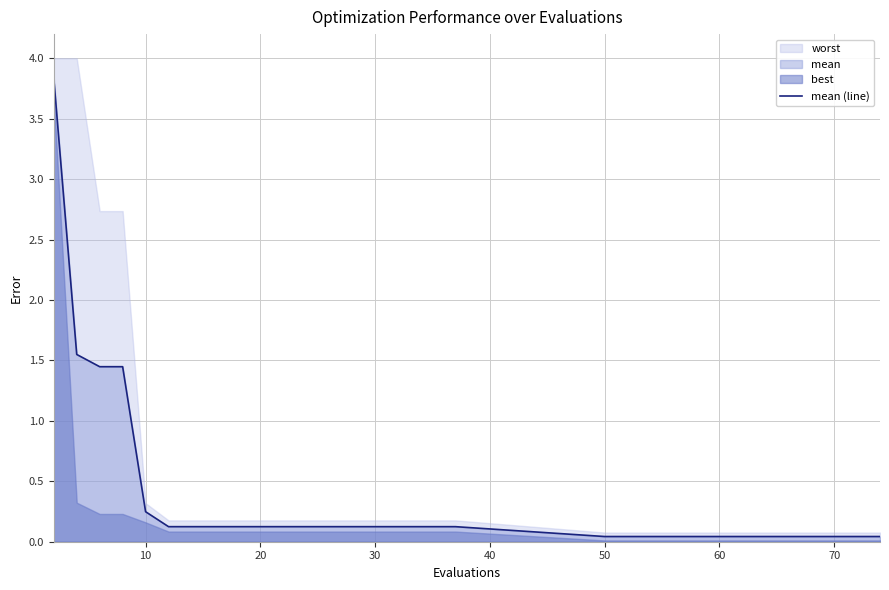

True or false: the data has more than 0 interior local peaks.

False